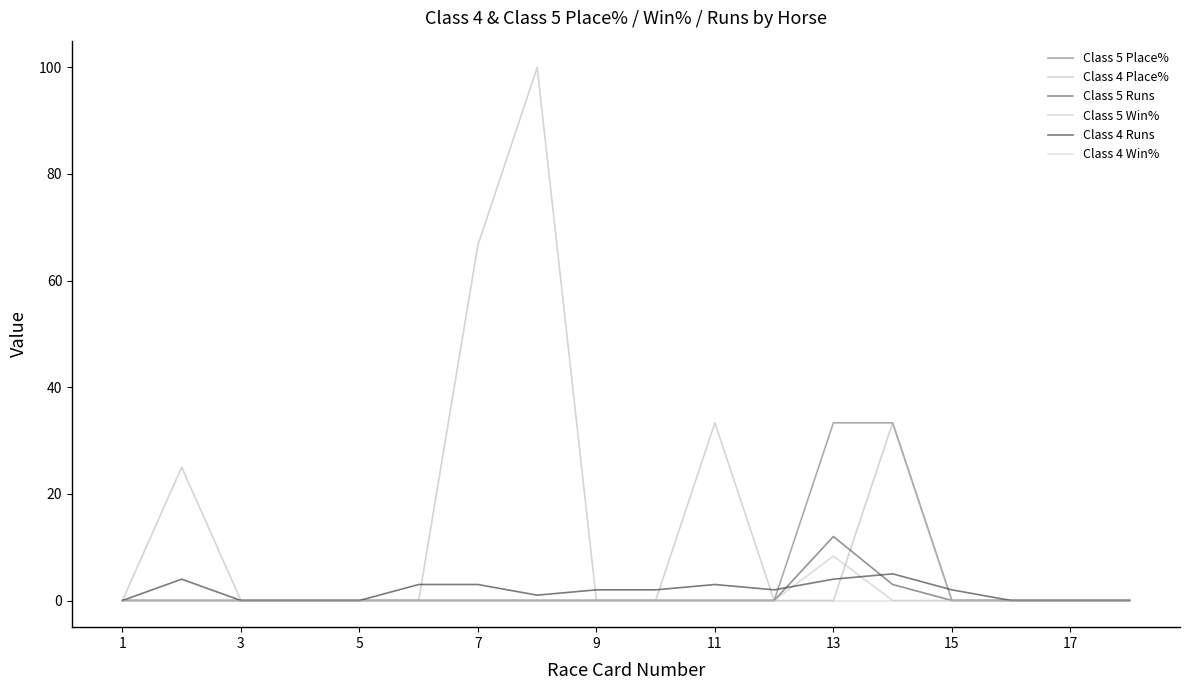

Does the chart have visible grid lines?

No